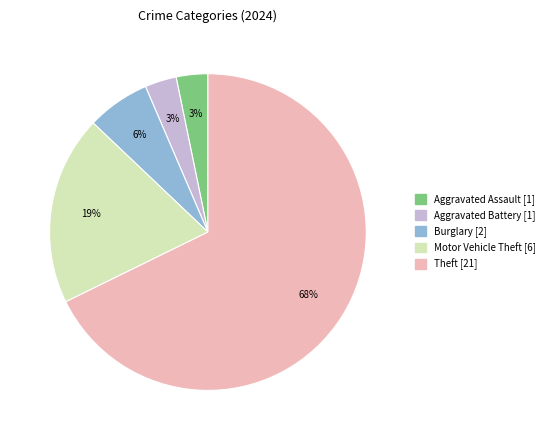

Does any single category account for the majority?

Yes